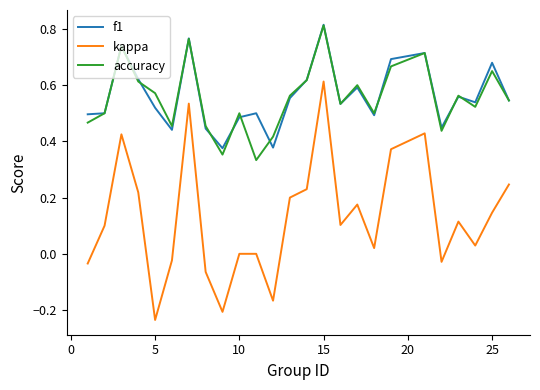

True or false: f1 and kappa intersect in this chart.

False